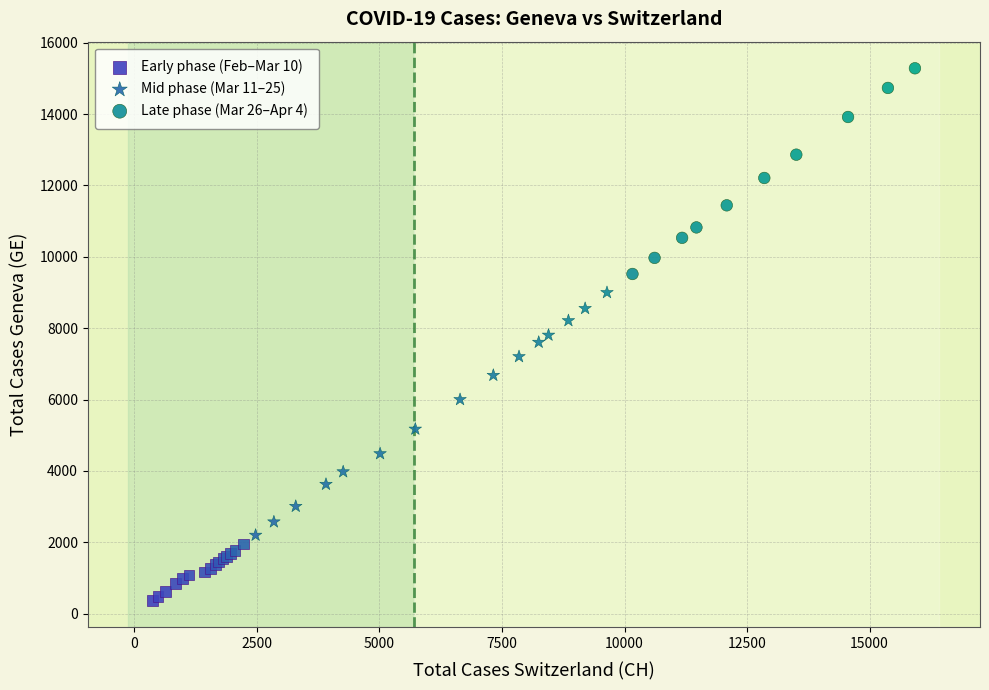

Which series has the widest spread of Y values?

Mid phase (Mar 11–25)